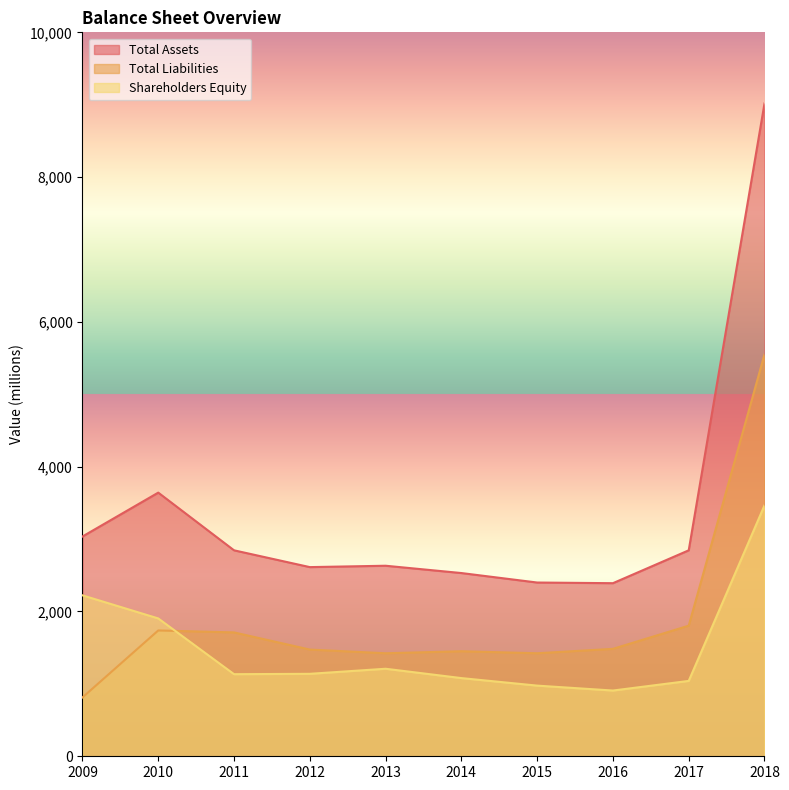

Reading left to right, extract all data points from this chart.

Total Assets: 2009=3036	2010=3642	2011=2845	2012=2613	2013=2632	2014=2531	2015=2400	2016=2391	2017=2845	2018=9018
Total Liabilities: 2009=813	2010=1738	2011=1711	2012=1474	2013=1423	2014=1451	2015=1423	2016=1484	2017=1804	2018=5552
Shareholders Equity: 2009=2223	2010=1904	2011=1134	2012=1139	2013=1209	2014=1080	2015=976	2016=908	2017=1041	2018=3466